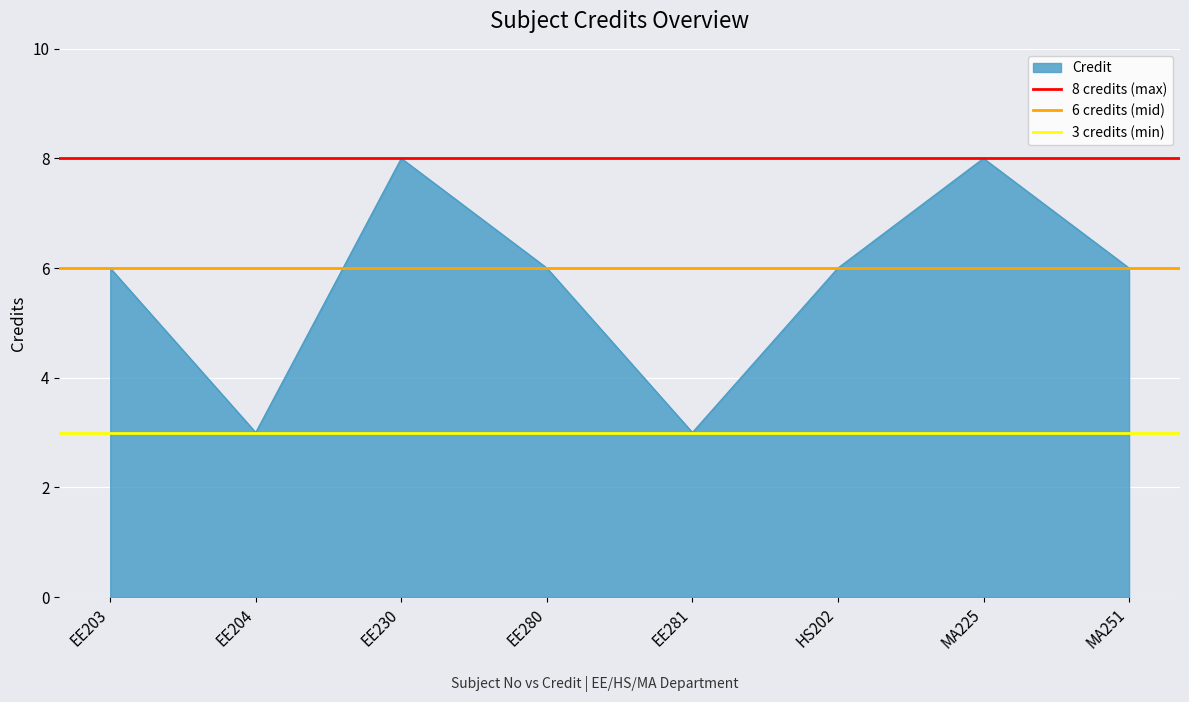

The Credit series shows 9 at MA251. True or false?

False